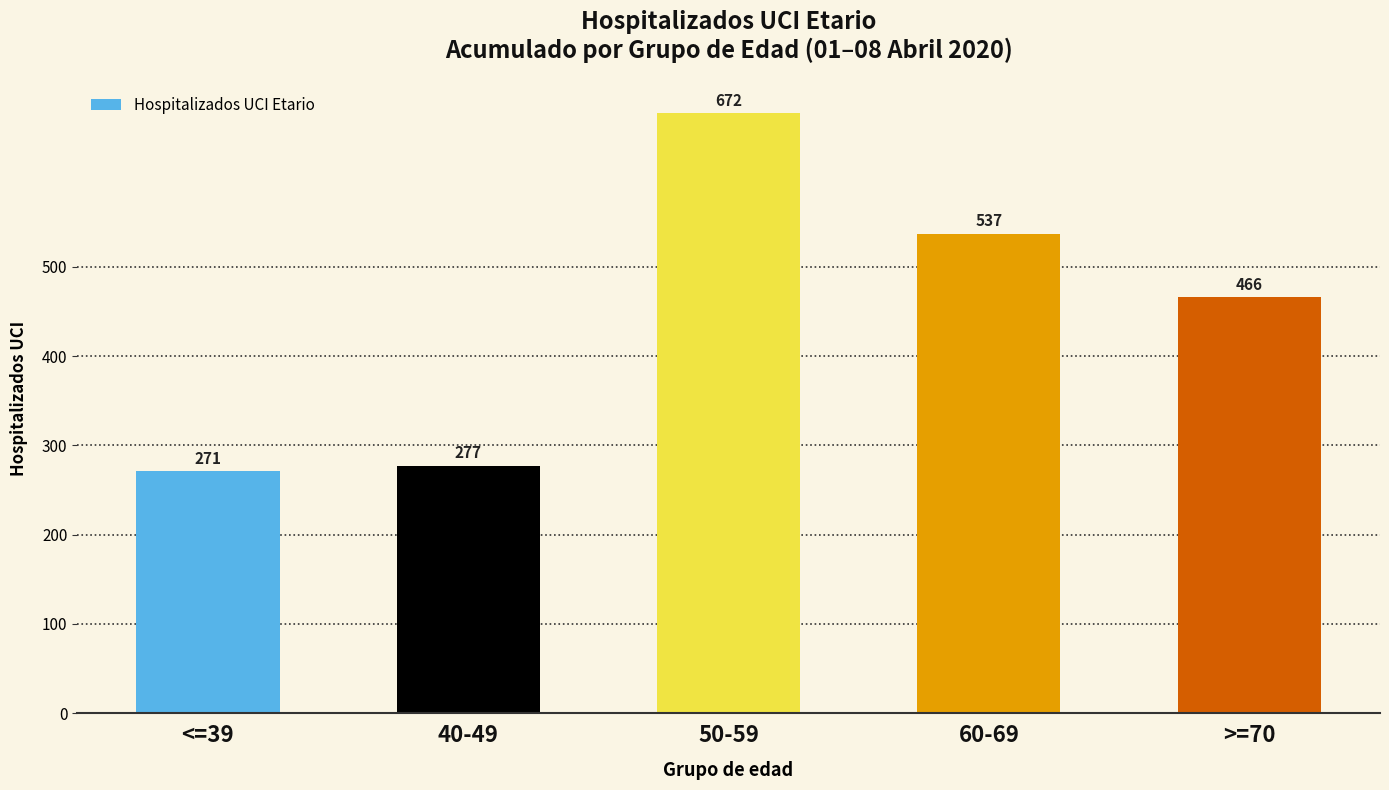

Is it true that the value at <=39 is 271?

True